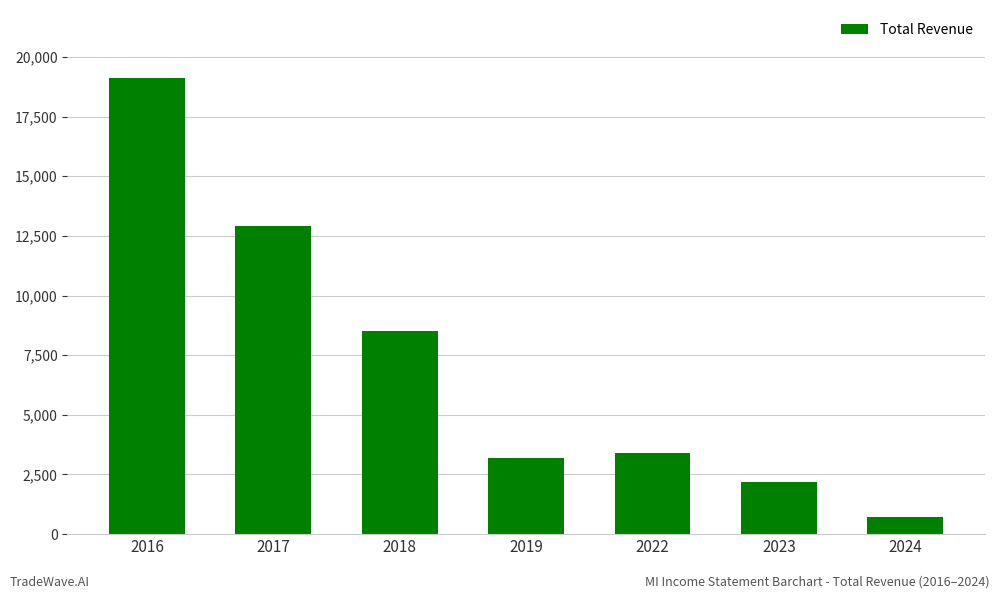

How many bars are there in total?

7